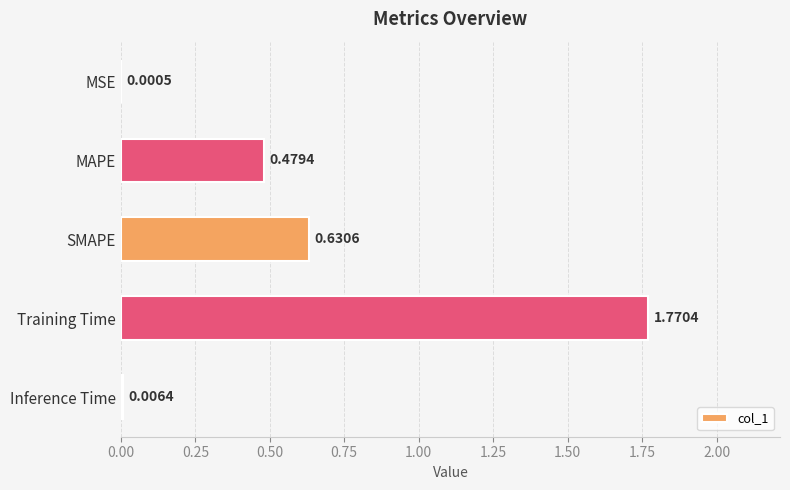

Where is the data nearest to the value 0?

MSE